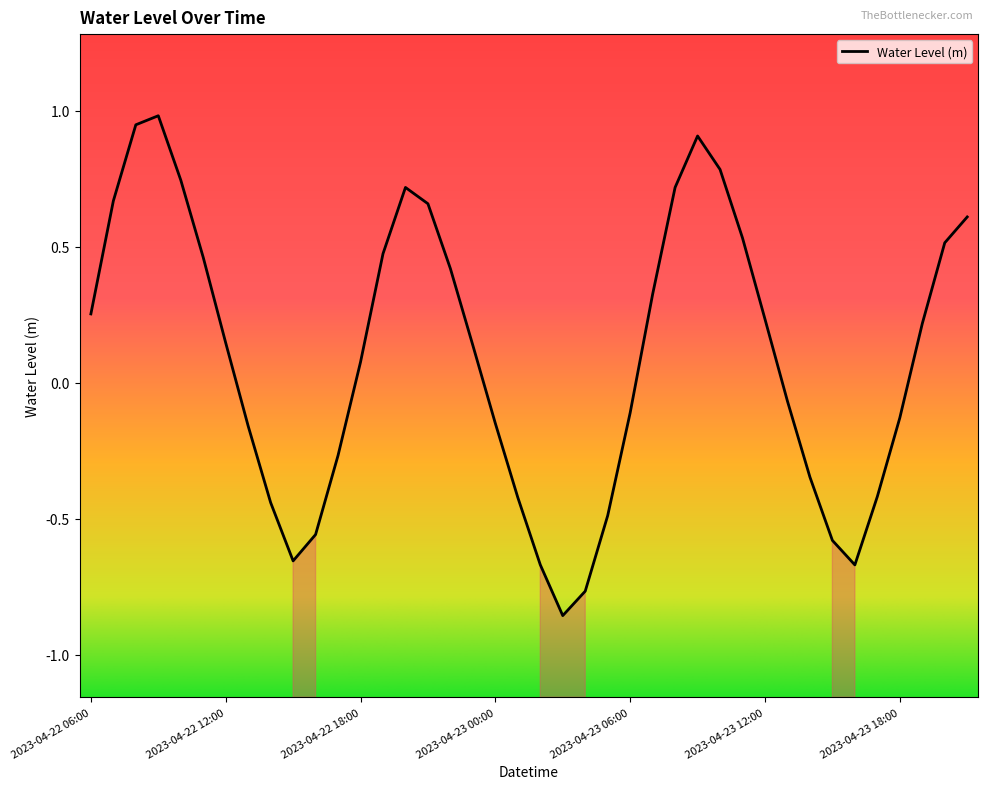

Count the number of data series in this chart.

1